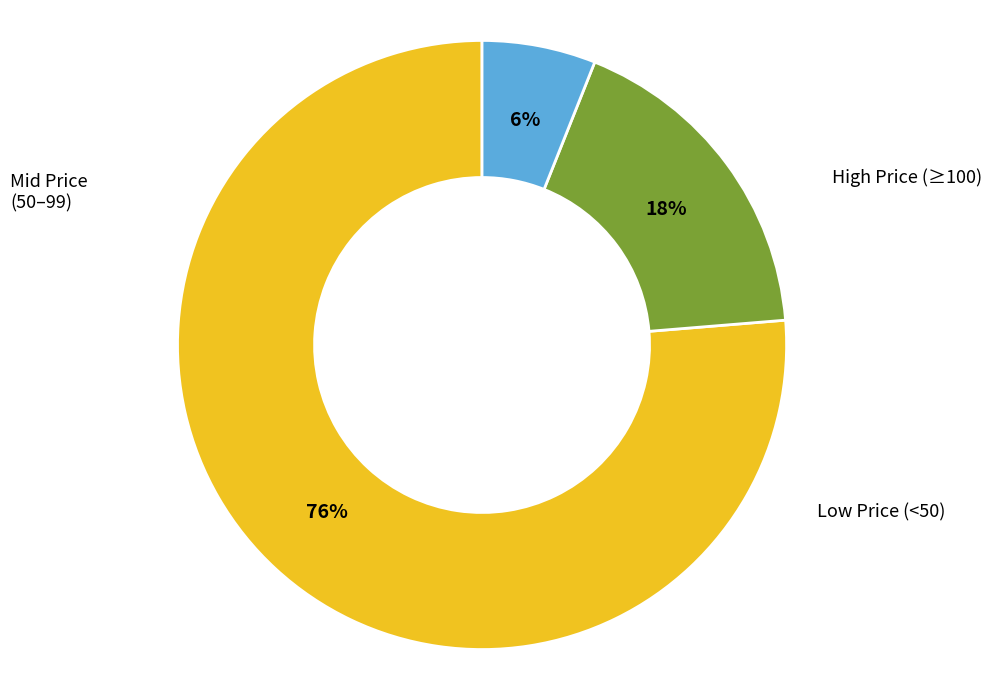

Is there a majority slice in this chart?

Yes